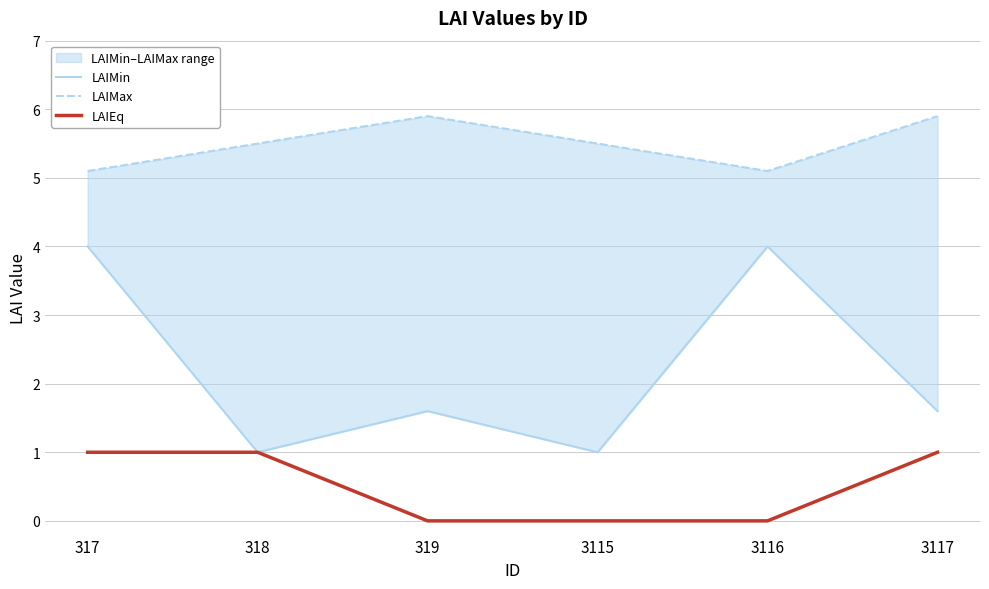

Reading right to left, list all the values displayed in this chart.

LAIMin: 1.6	4.0	1.0	1.6	1.0	4.0
LAIMax: 5.9	5.1	5.5	5.9	5.5	5.1
LAIEq: 1.0	0.0	0.0	0.0	1.0	1.0